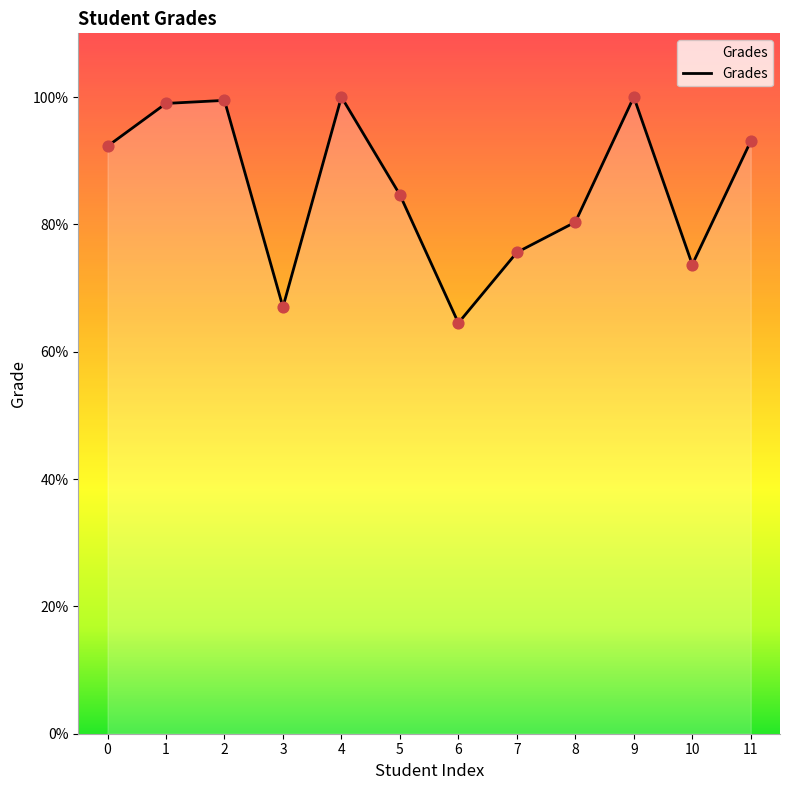

What is the change in value from 1 to 7?

-23.4